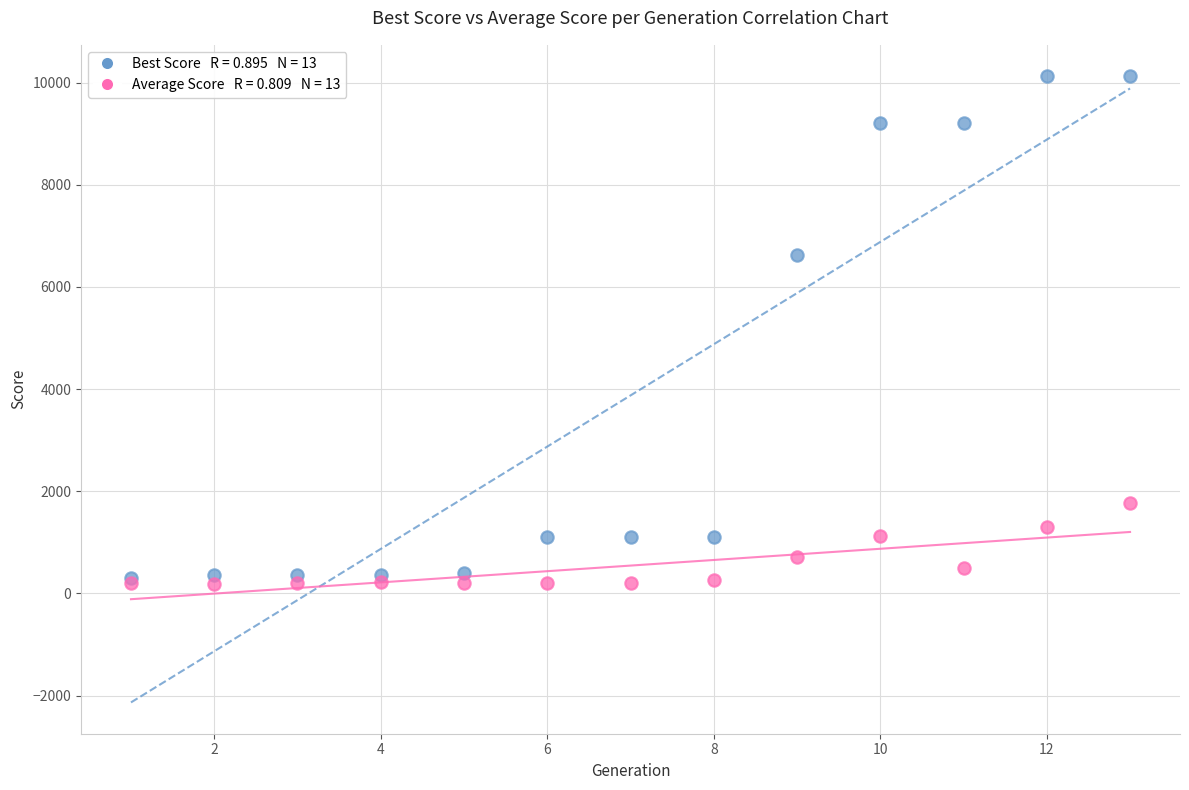

Across all series, what Y value is closest to 5161?

6628